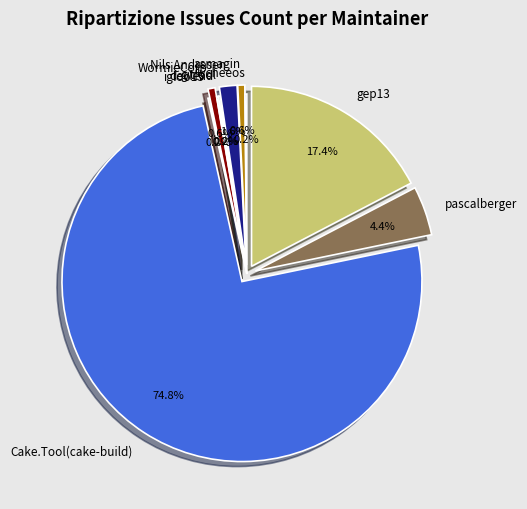

Is lycheeos the majority of the pie?

No